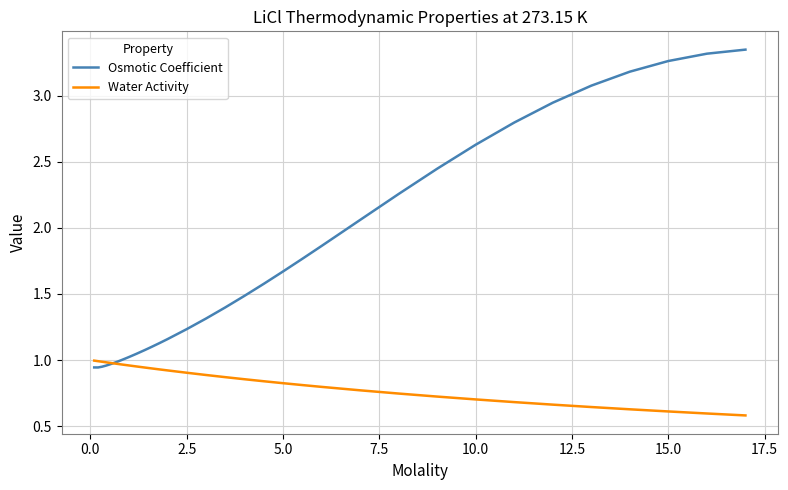

Which series has the widest spread of values?

Osmotic Coefficient